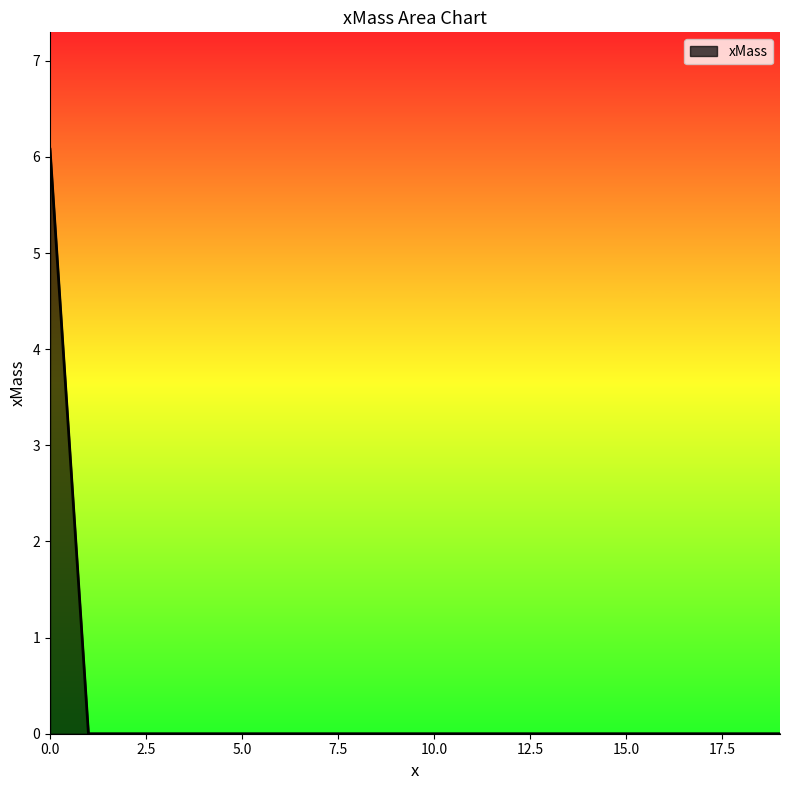

What is the greatest value displayed?

6.1